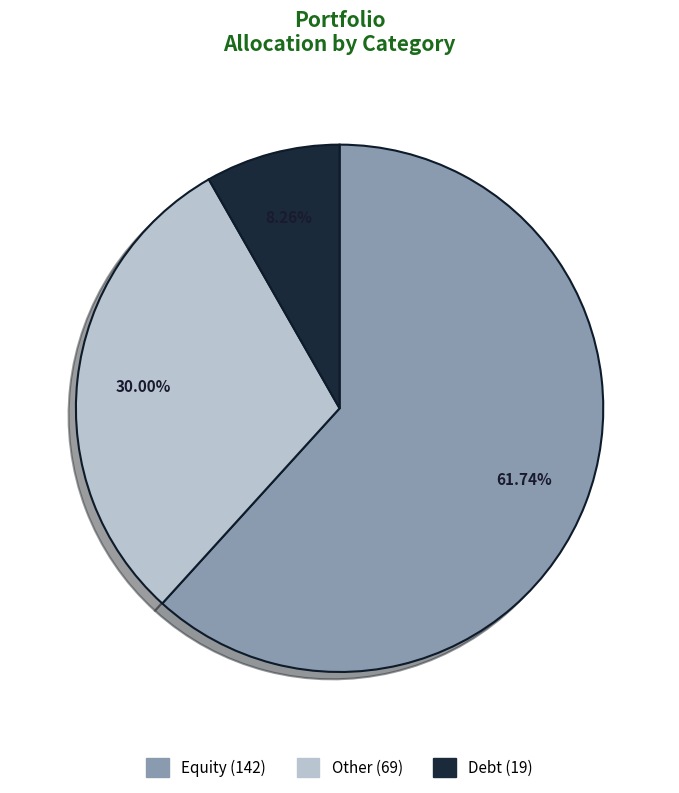

To the nearest percent, what percentage of the pie is Debt?

8%